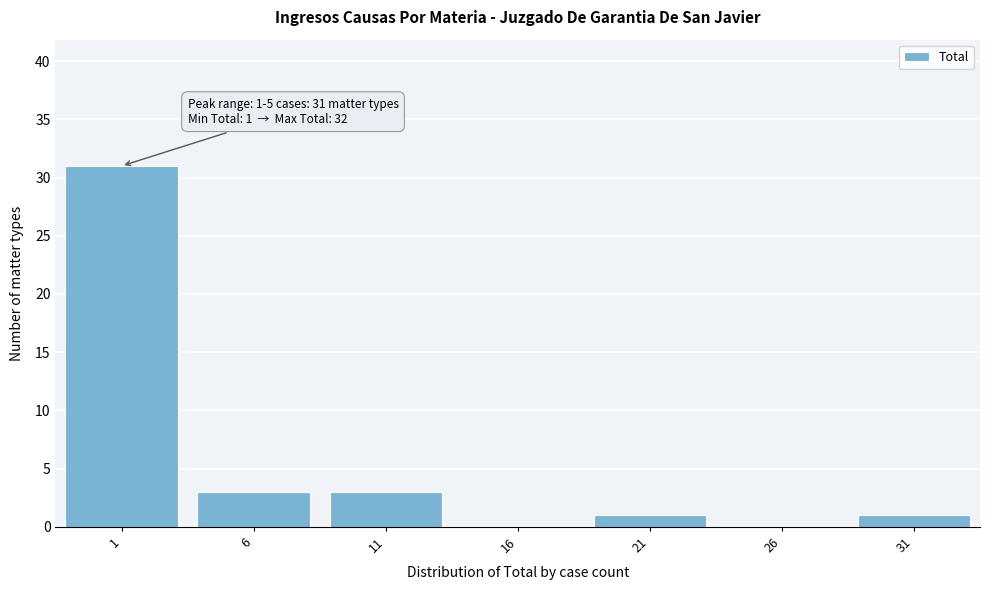

Reading right to left, list all the values displayed in this chart.

31=1	26=0	21=1	16=0	11=3	6=3	1=31